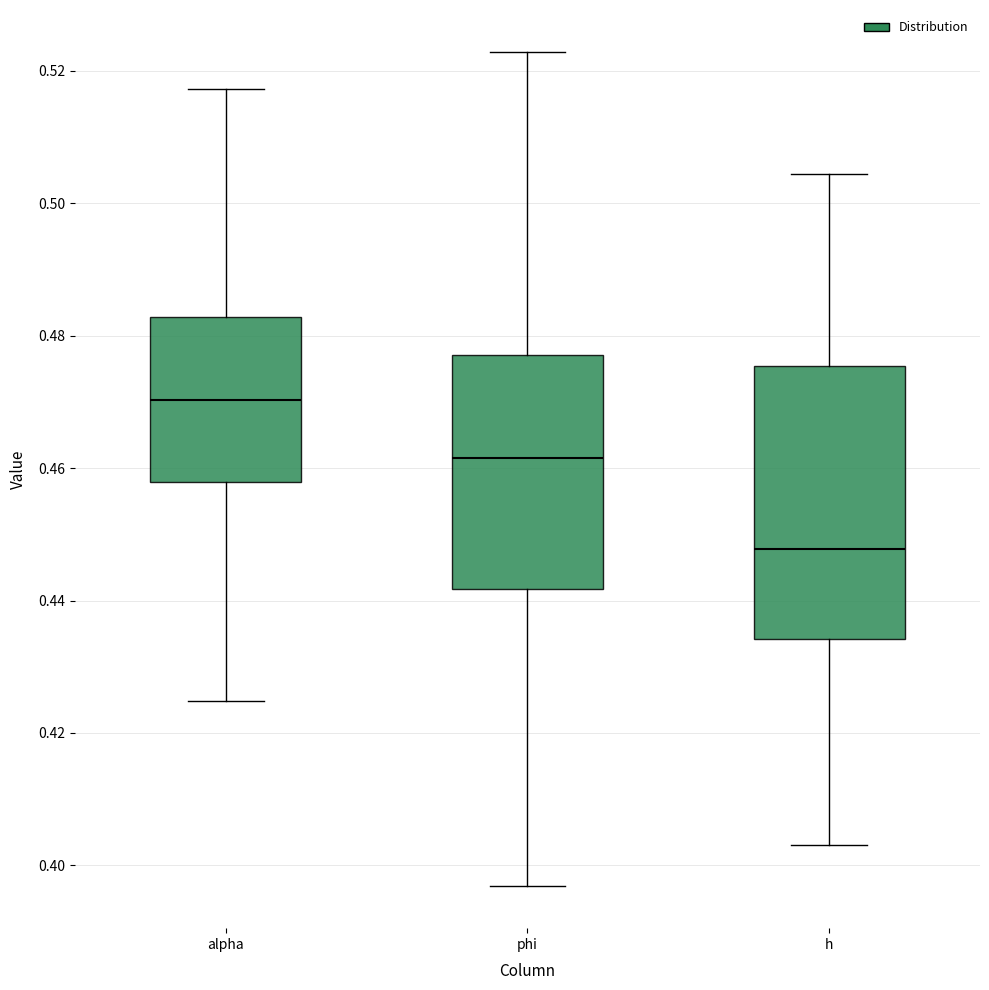

Reading left to right, transcribe this box plot: for each box, give where its median line is, the range the box spans, and where its two whiskers end, as read against the y-axis. The values are not printed on the chart, so give them approximately, as read against the axis.

alpha: median 0.470, box 0.458 to 0.482, whiskers 0.424 to 0.518
phi: median 0.462, box 0.442 to 0.478, whiskers 0.396 to 0.522
h: median 0.448, box 0.434 to 0.476, whiskers 0.404 to 0.504